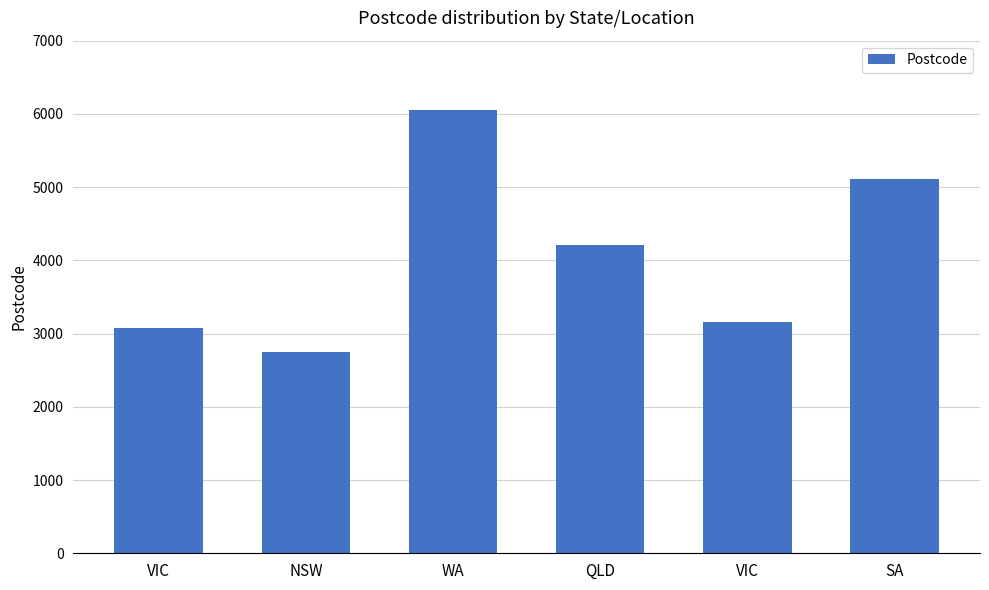

What is the sum of all values?

24376